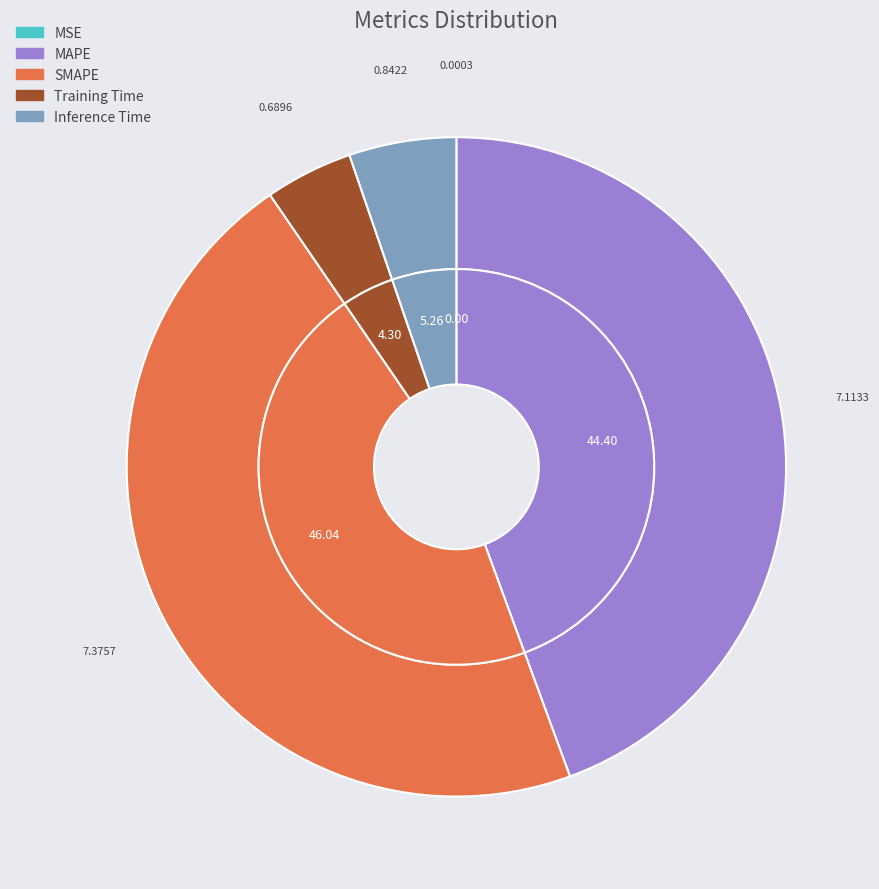

How many segments does this pie chart have?

5